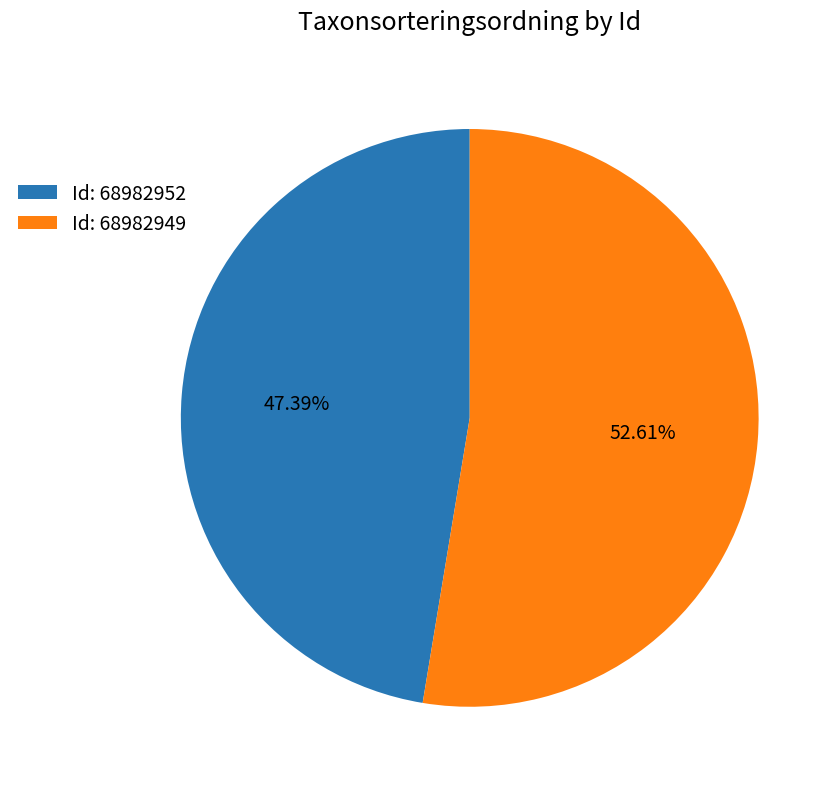

Is there a majority slice in this chart?

Yes